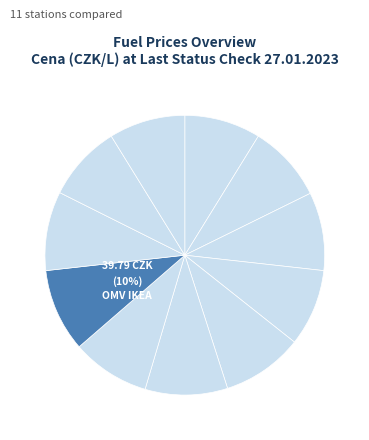

How many slices are in this pie chart?

11